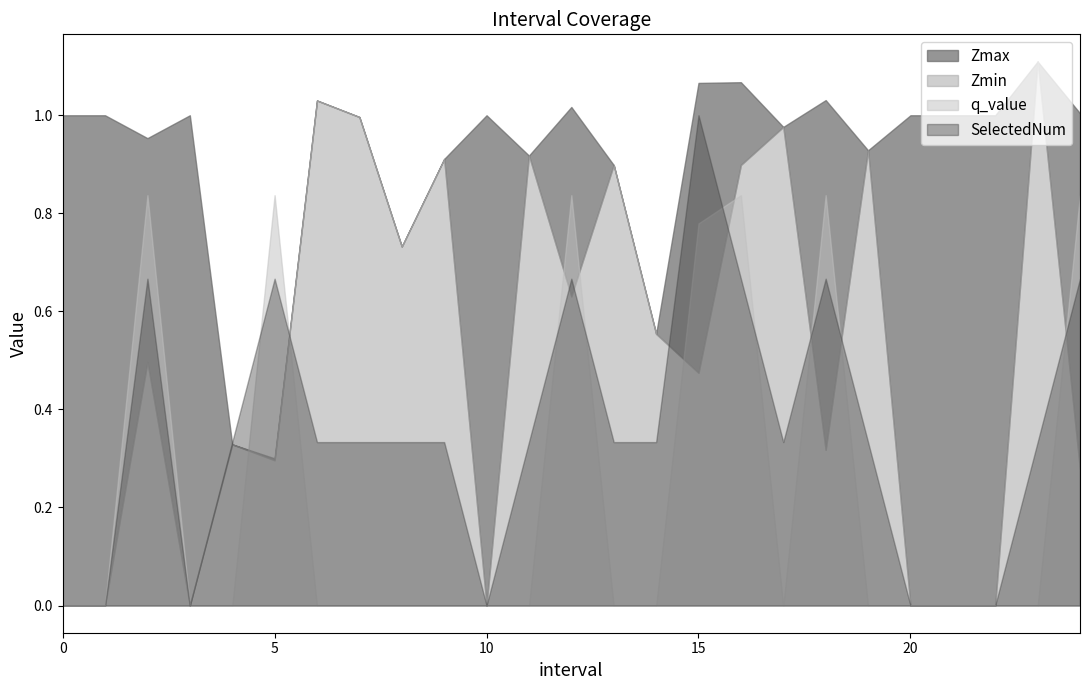

How many distinct data groups are displayed?

4